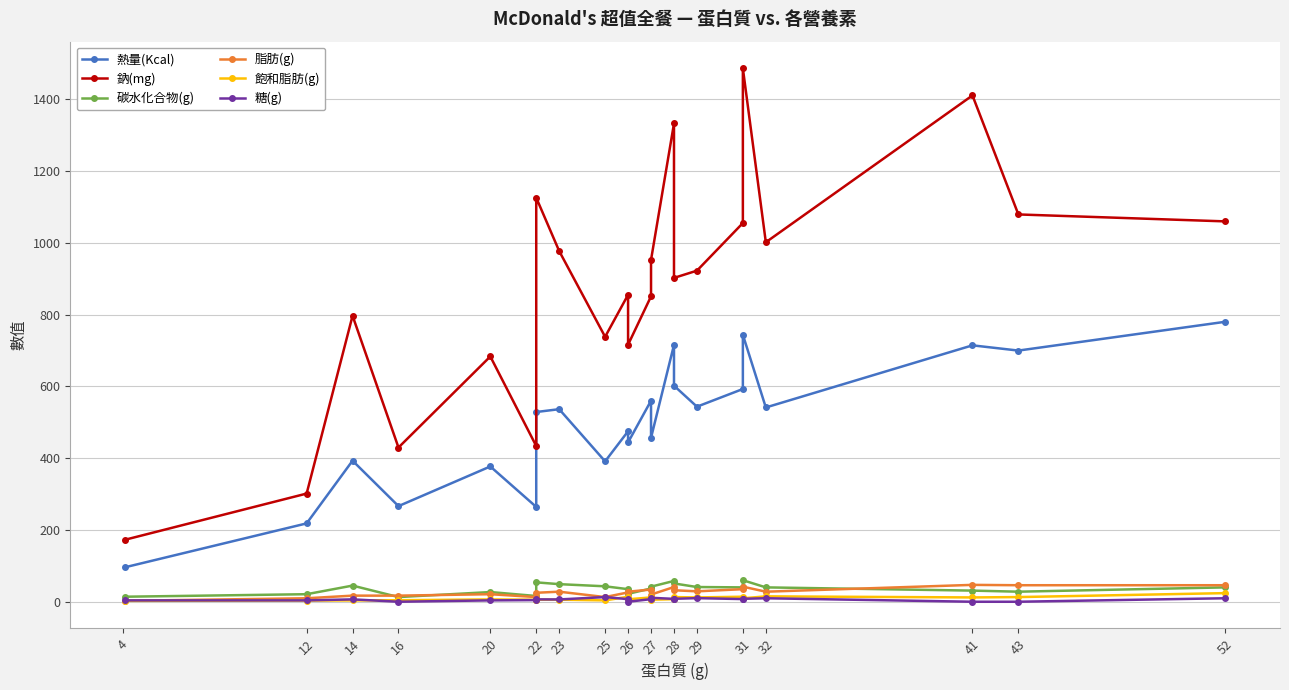

What is the sum of all 熱量(Kcal) values?

10940.4